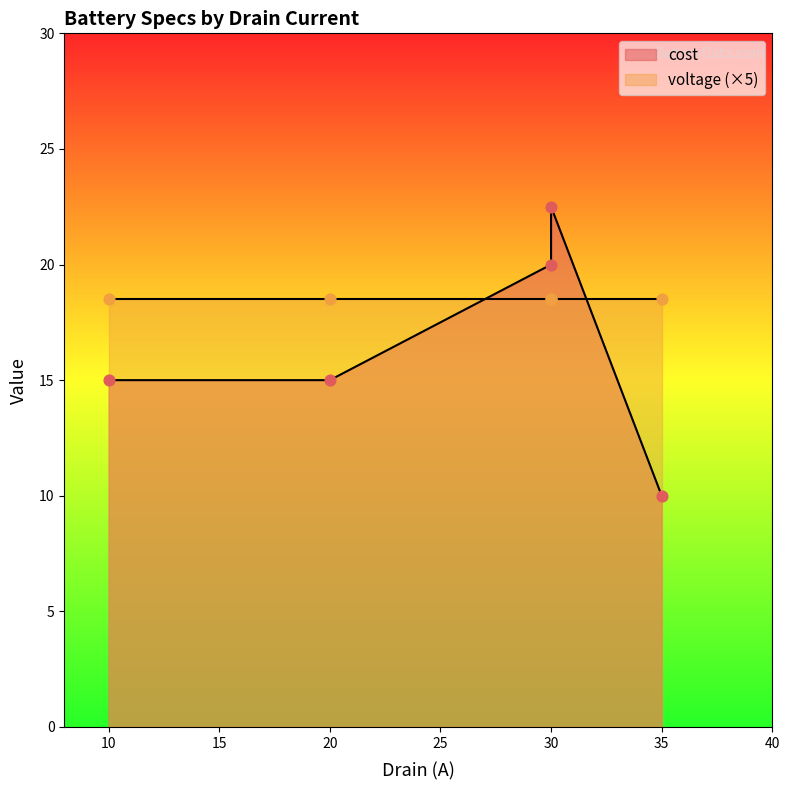

What is the ratio of the value at 10 to the value at 30?

0.7